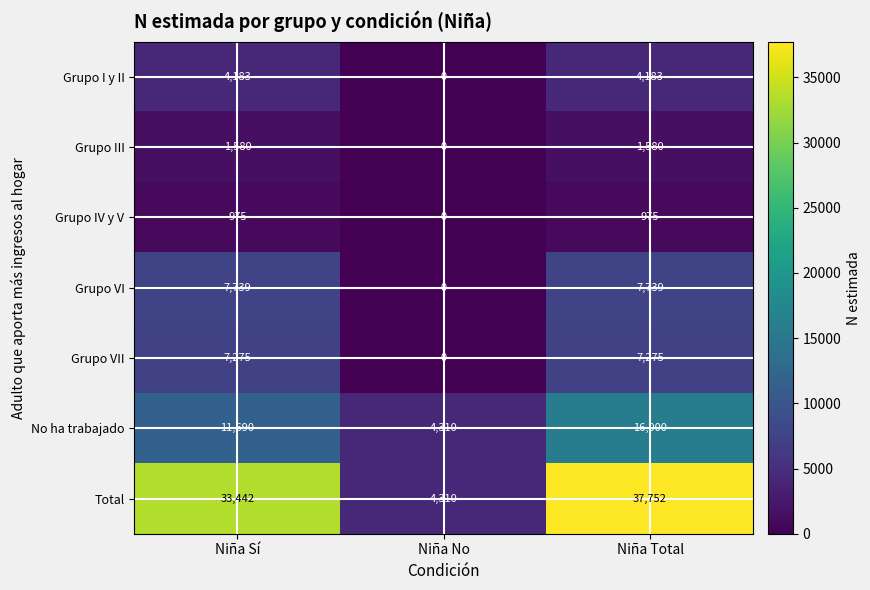

Is it true that Grupo I y II equals 2528 at Niña Total?

False